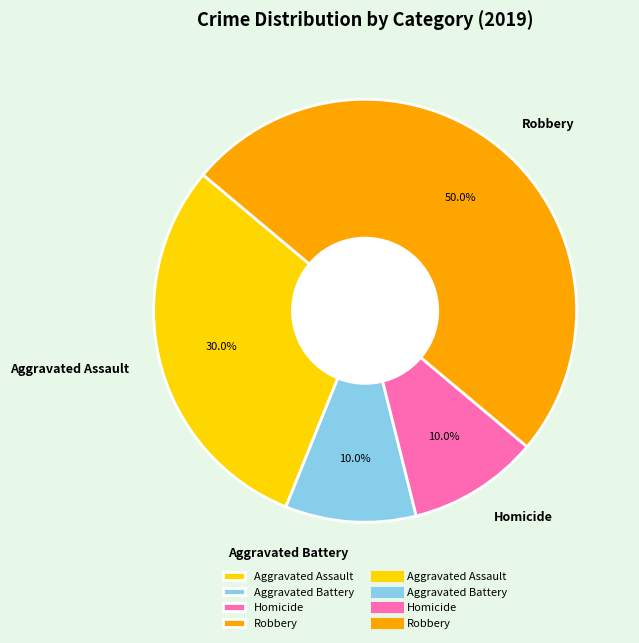

What portion of the pie excludes Homicide?

90.0%